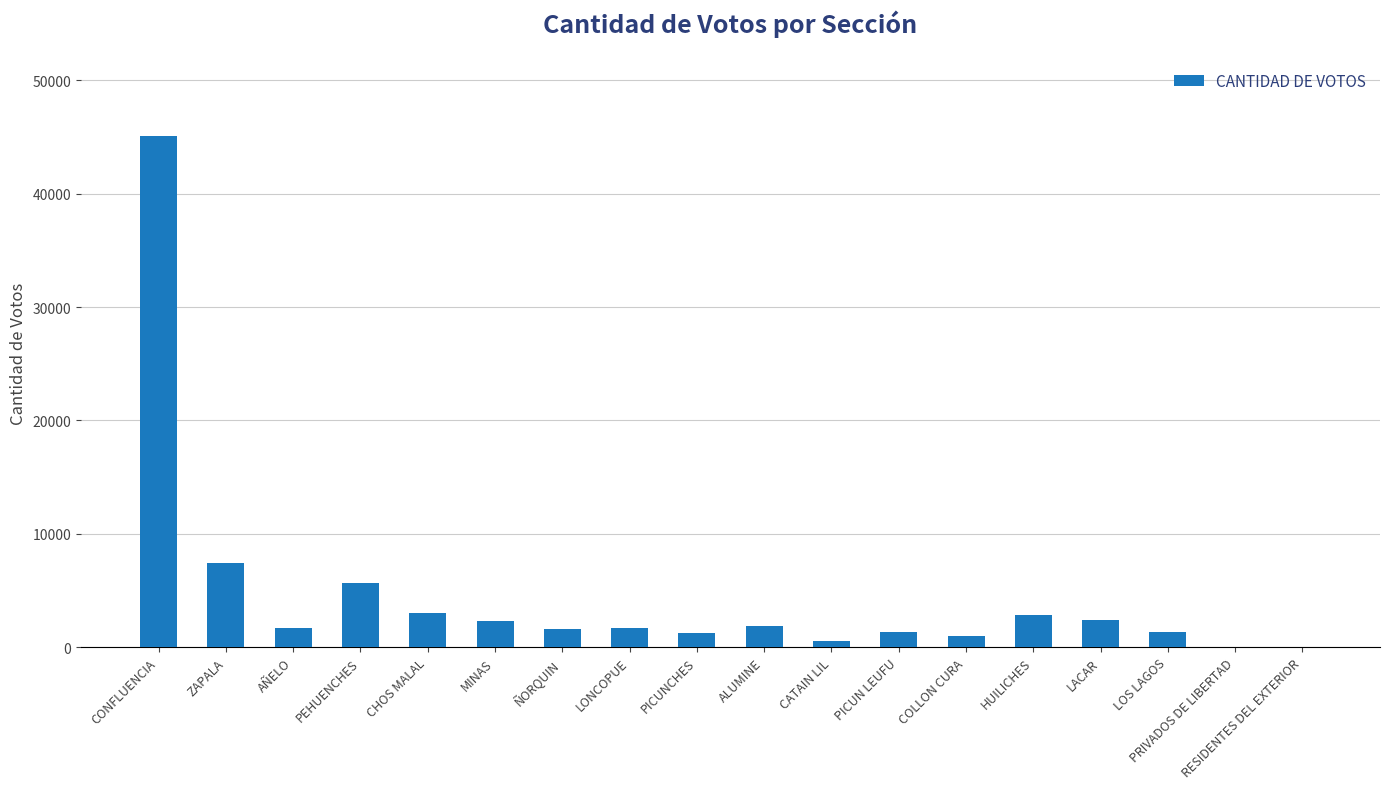

The chart shows a value of 2270 at MINAS. True or false?

True